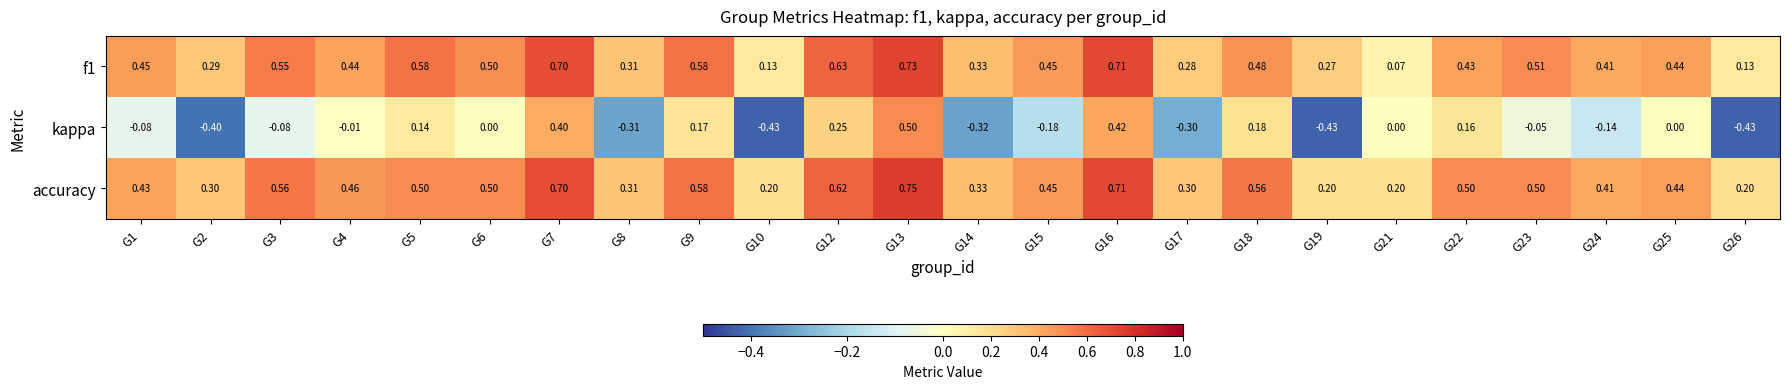

What is the minimum value shown in the chart?

-0.4